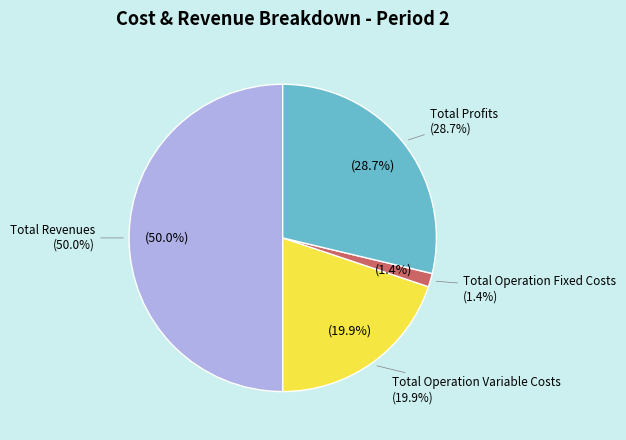

To the nearest percent, what is the difference between the Total Operation Variable Costs and Total Operation Fixed Costs slice percentages?

18%